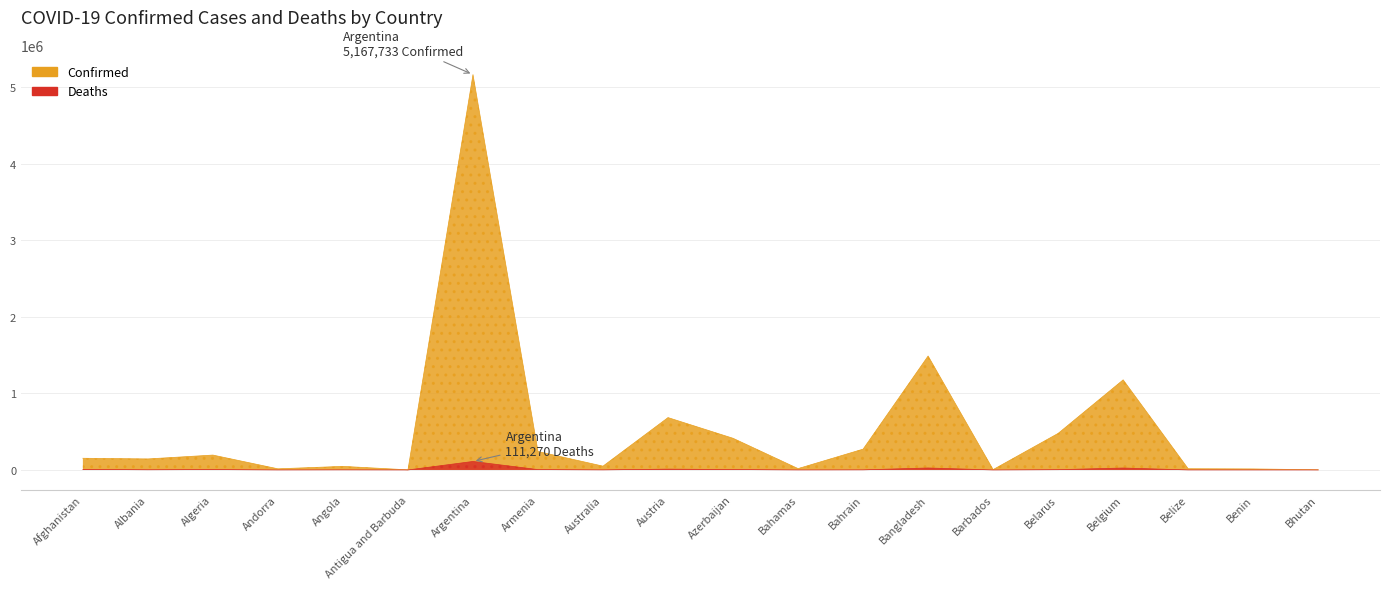

Is the value of Confirmed at Andorra greater than the value of Deaths at Belarus?

Yes